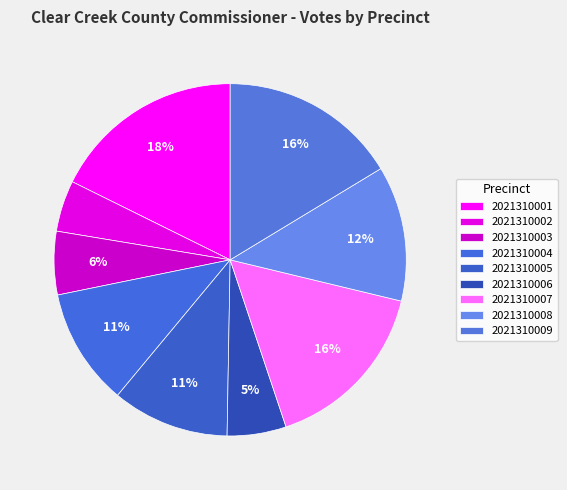

Is there any slice that represents more than half of the pie?

No